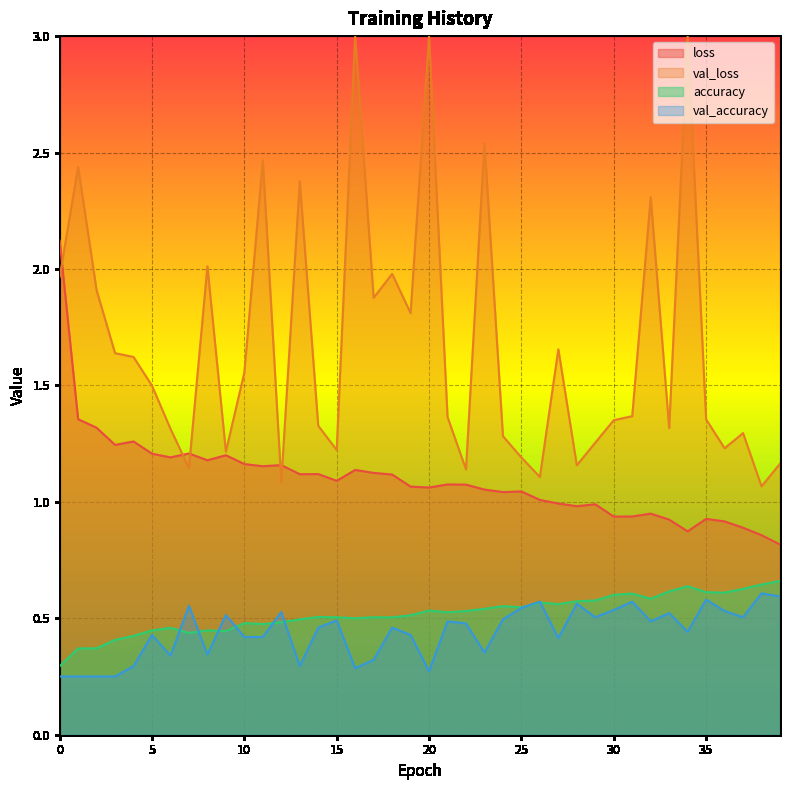

What is the value of the loss point at the 31st from the left?

0.9